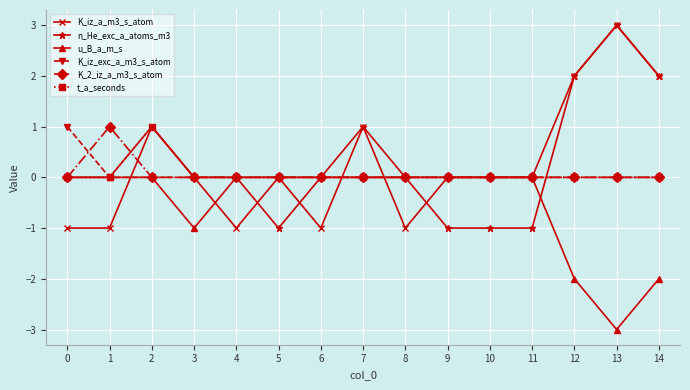

Is it true that K_iz_exc_a_m3_s_atom equals 0 at 12?

True